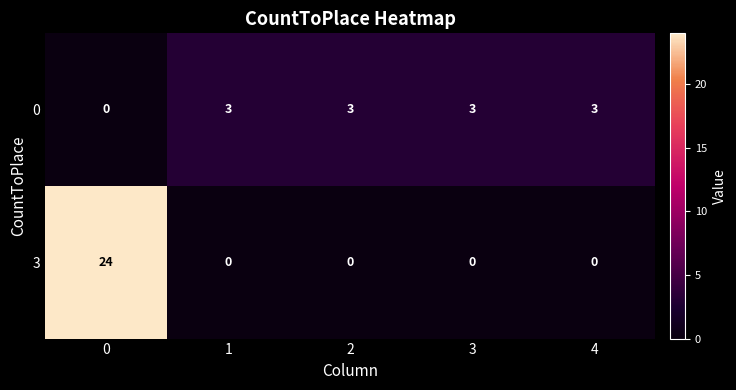

What is the spread (max minus min) of values at 1?

3